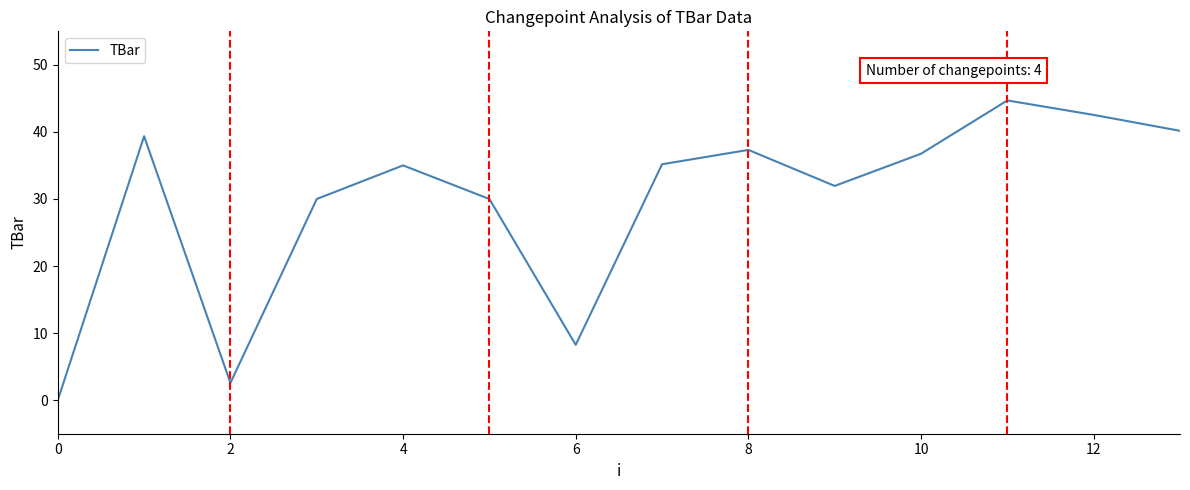

What is the difference between the maximum and minimum values?

44.7